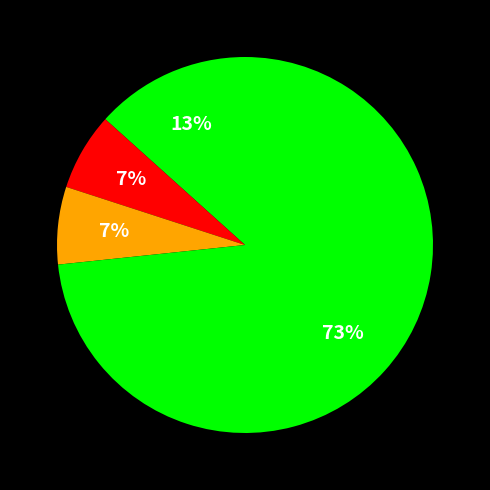

How many slices are in this pie chart?

4